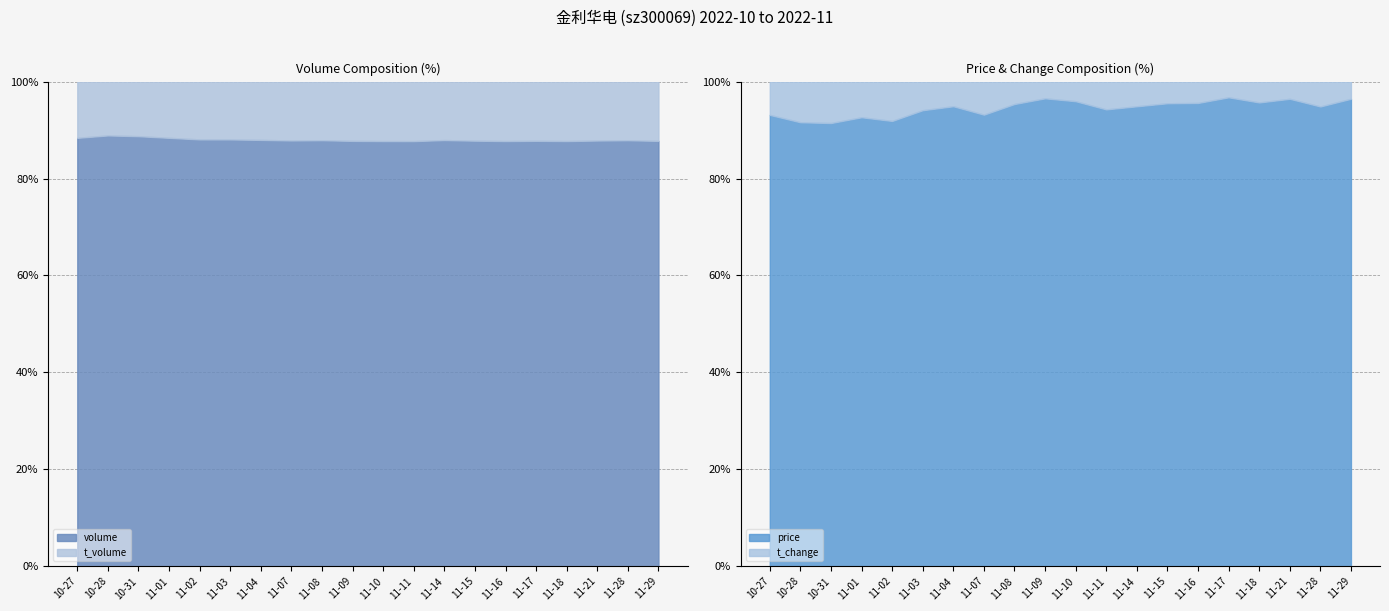

Reading left to right, extract all data points from this chart.

price: 2022-10-27=13.0	2022-10-28=12.2	2022-10-31=12.7	2022-11-01=13.2	2022-11-02=13.6	2022-11-03=13.6	2022-11-04=13.6	2022-11-07=13.9	2022-11-08=13.8	2022-11-09=14.0	2022-11-10=14.0	2022-11-11=13.8	2022-11-14=13.6	2022-11-15=13.9	2022-11-16=13.9	2022-11-17=14.0	2022-11-18=13.8	2022-11-21=13.8	2022-11-28=13.9	2022-11-29=13.9
t_change: 2022-10-27=1.0	2022-10-28=1.1	2022-10-31=1.2	2022-11-01=1.1	2022-11-02=1.2	2022-11-03=0.8	2022-11-04=0.7	2022-11-07=1.0	2022-11-08=0.7	2022-11-09=0.5	2022-11-10=0.6	2022-11-11=0.8	2022-11-14=0.7	2022-11-15=0.7	2022-11-16=0.6	2022-11-17=0.5	2022-11-18=0.6	2022-11-21=0.5	2022-11-28=0.8	2022-11-29=0.5
t_volume: 2022-10-27=1472.0	2022-10-28=1639.0	2022-10-31=1770.0	2022-11-01=1612.0	2022-11-02=1895.0	2022-11-03=1349.0	2022-11-04=1172.0	2022-11-07=1651.0	2022-11-08=1077.0	2022-11-09=823.0	2022-11-10=960.0	2022-11-11=1377.0	2022-11-14=1177.0	2022-11-15=1054.0	2022-11-16=1044.0	2022-11-17=764.0	2022-11-18=1016.0	2022-11-21=827.0	2022-11-28=1205.0	2022-11-29=829.0
volume: 2022-10-27=11212.0	2022-10-28=13117.0	2022-10-31=13945.0	2022-11-01=12282.0	2022-11-02=13992.0	2022-11-03=9957.0	2022-11-04=8571.0	2022-11-07=11944.0	2022-11-08=7829.0	2022-11-09=5905.0	2022-11-10=6863.0	2022-11-11=9838.0	2022-11-14=8581.0	2022-11-15=7593.0	2022-11-16=7465.0	2022-11-17=5489.0	2022-11-18=7265.0	2022-11-21=5974.0	2022-11-28=8756.0	2022-11-29=5948.0